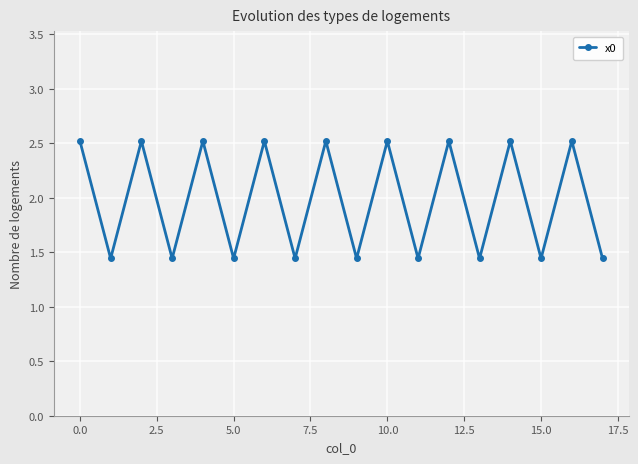

Count the values in the range 1 to 2.

9